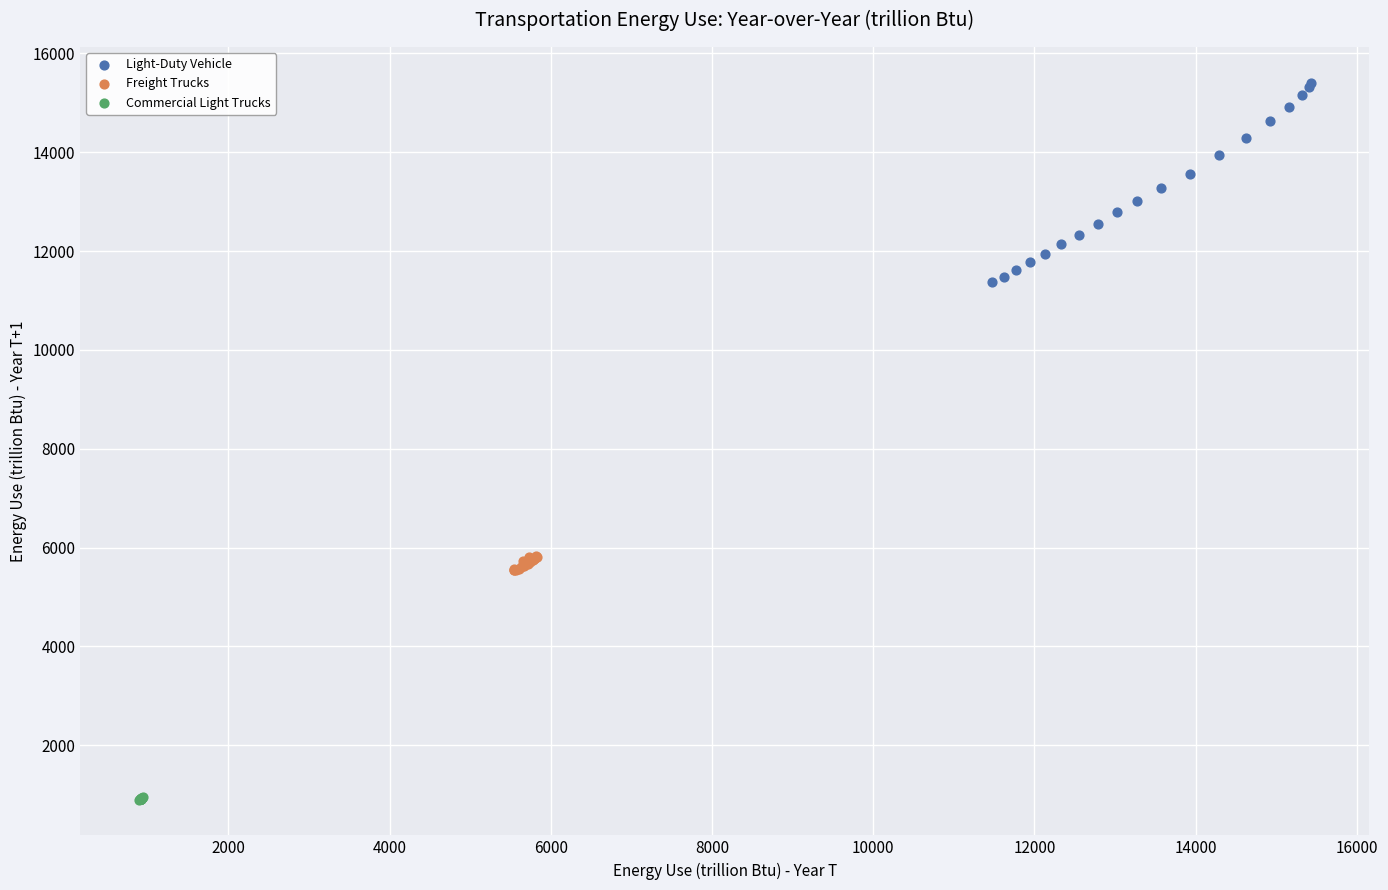

Which series reaches the minimum Y coordinate?

Commercial Light Trucks